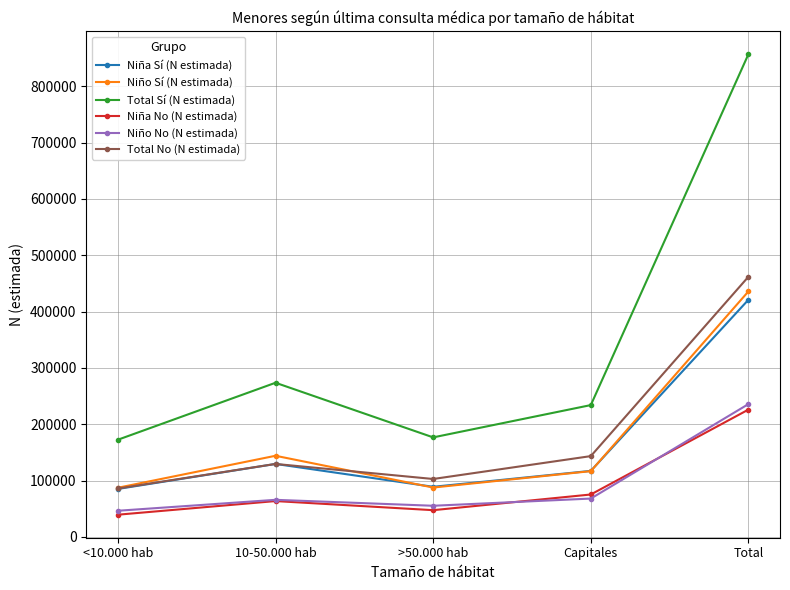

Where is the first local maximum for Total No (N estimada)?

10-50.000 hab